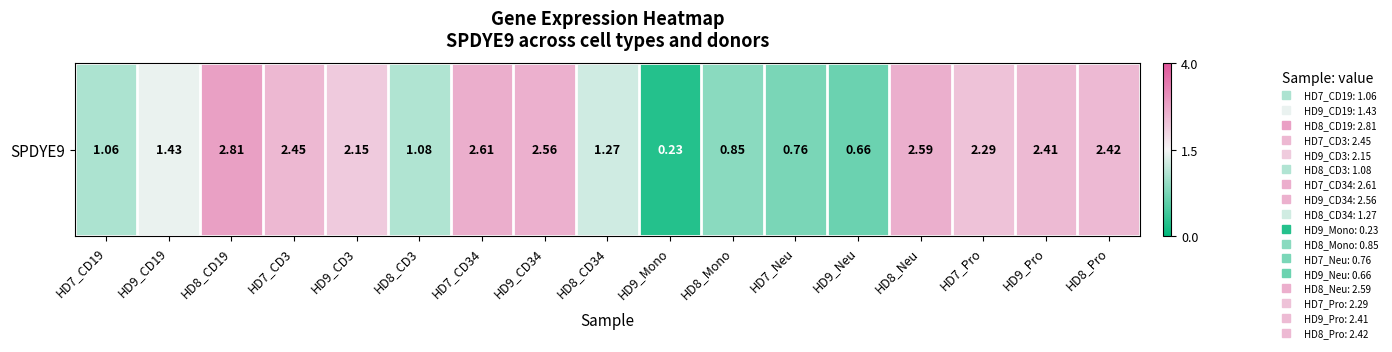

Rank the categories by value from highest to lowest.

HD8_CD19, HD7_CD34, HD8_Neu, HD9_CD34, HD7_CD3, HD8_Pro, HD9_Pro, HD7_Pro, HD9_CD3, HD9_CD19, HD8_CD34, HD8_CD3, HD7_CD19, HD8_Mono, HD7_Neu, HD9_Neu, HD9_Mono